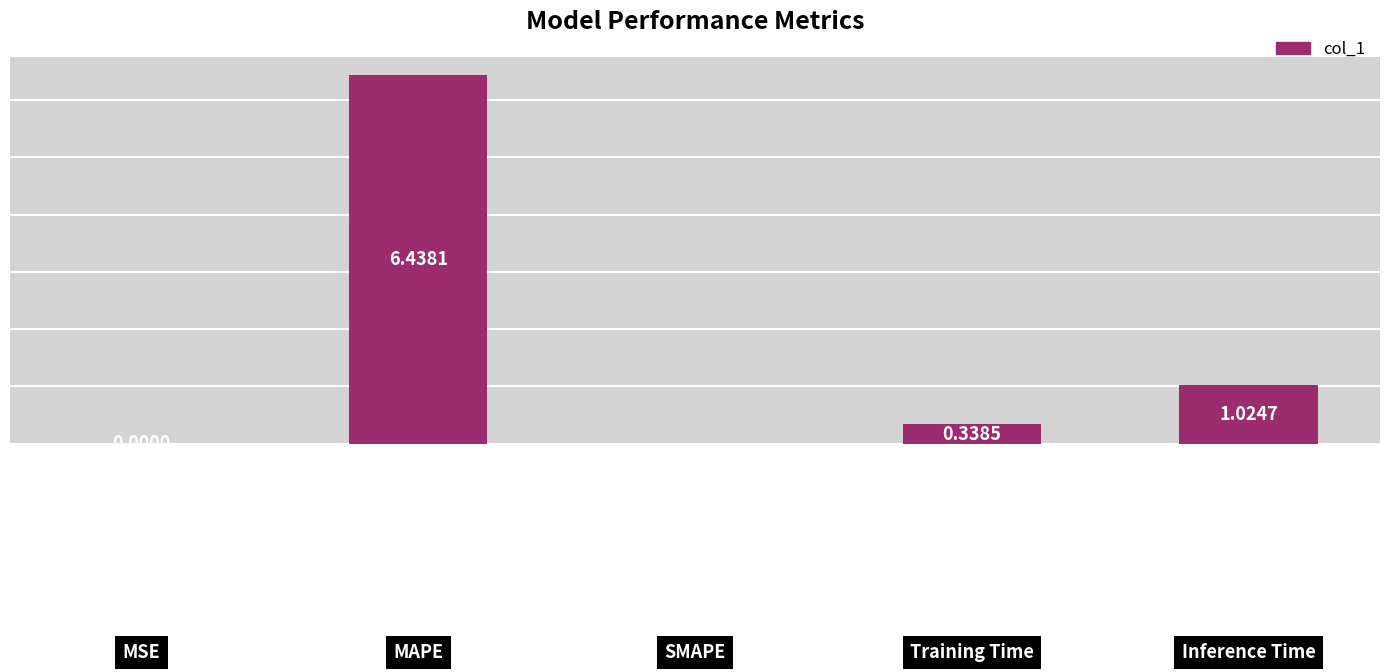

What is the difference between the maximum and second lowest values?

6.4